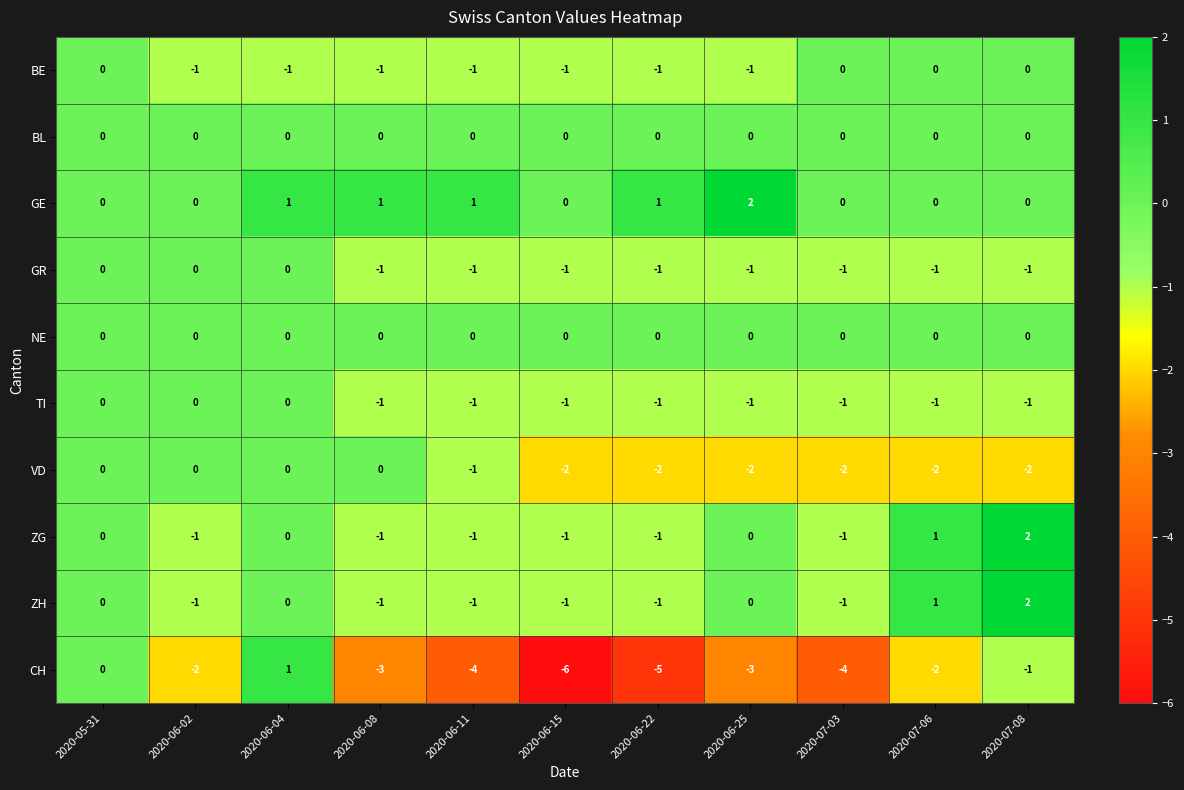

True or false: BL has a value of 0 at 2020-06-11.

True